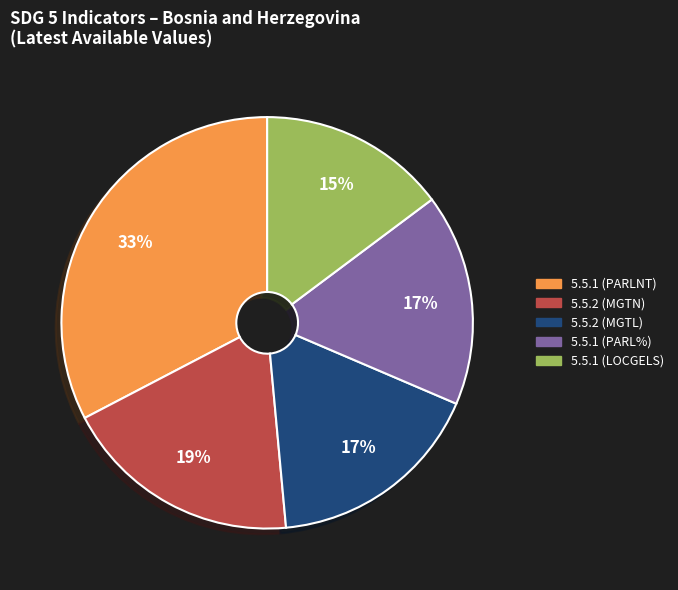

To the nearest percent, what is the average slice percentage?

20%